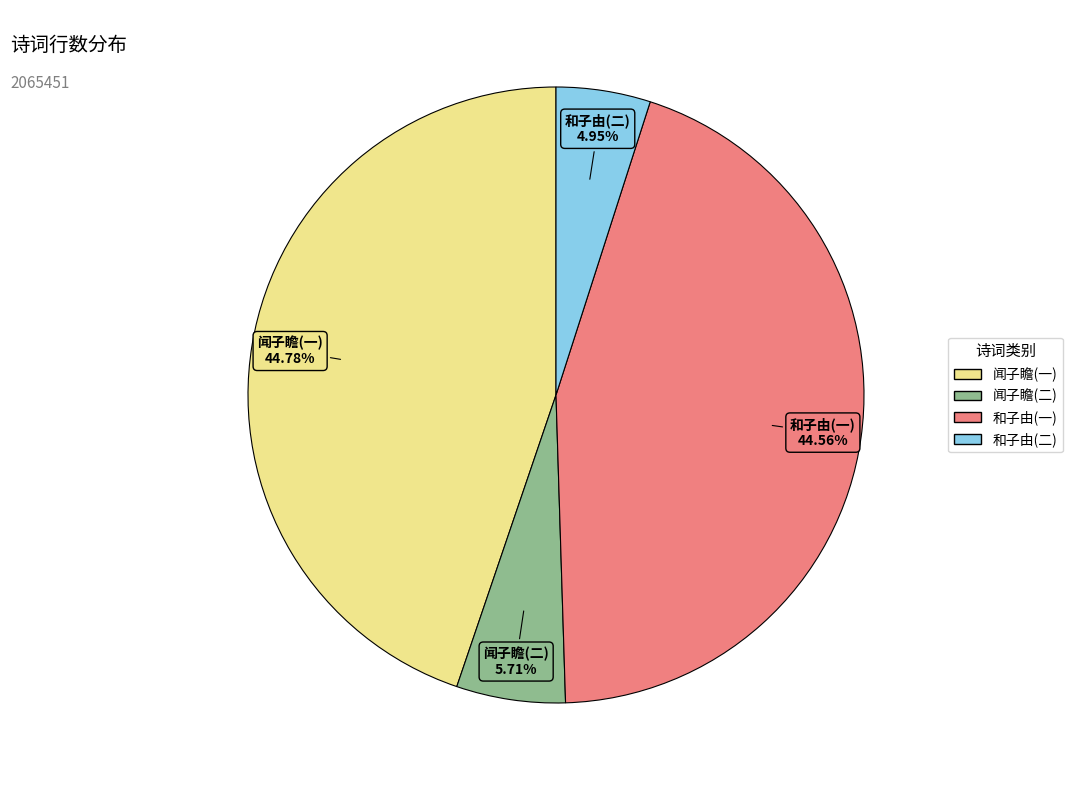

Is there any slice that represents more than half of the pie?

No